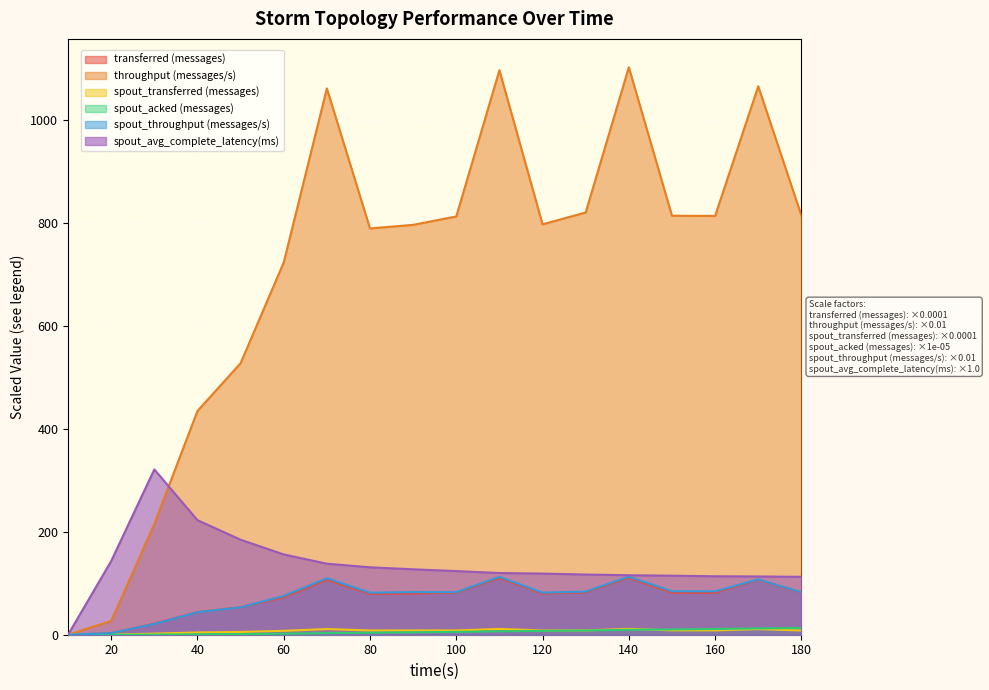

How many values in spout_transferred (messages) are above zero?

17